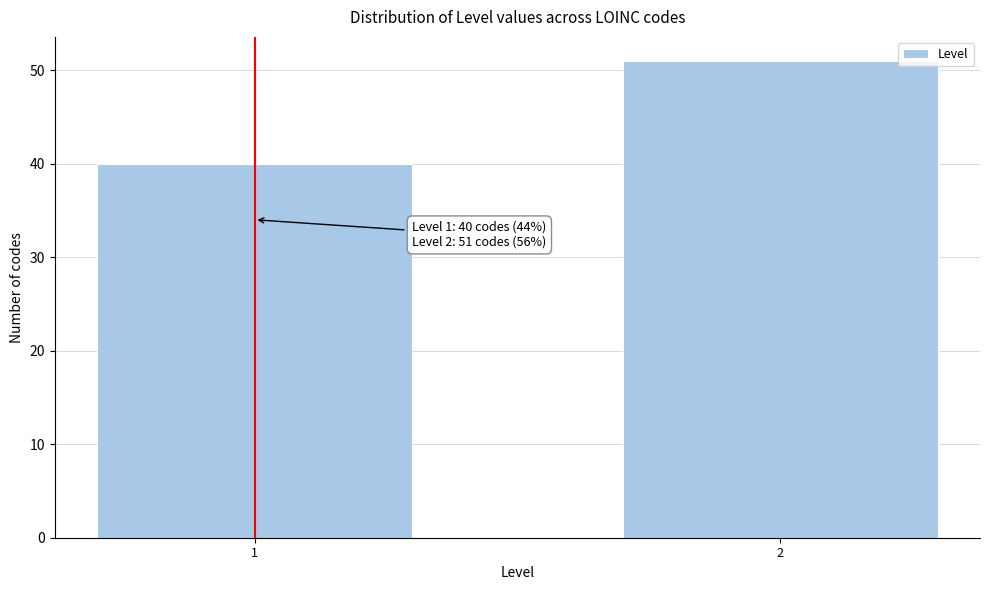

Reading left to right, what are all the values shown in this chart?

40	51